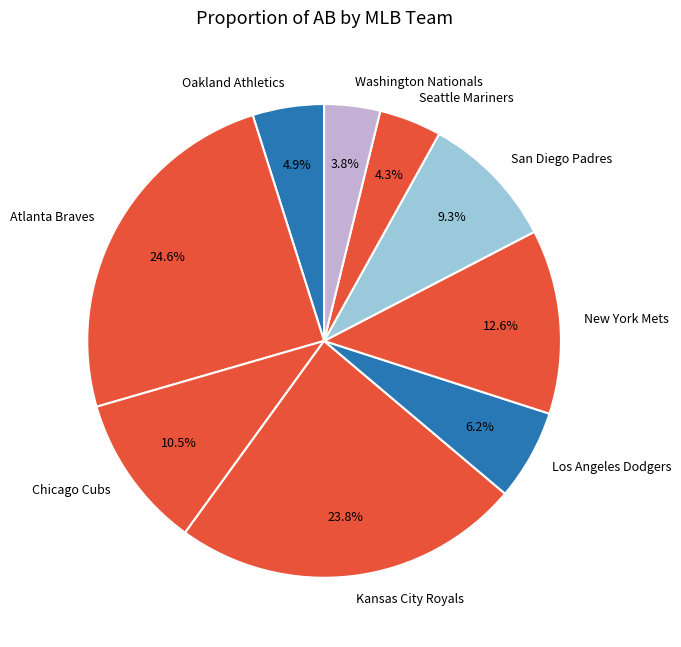

How much of the chart is everything except Atlanta Braves?

75.4%